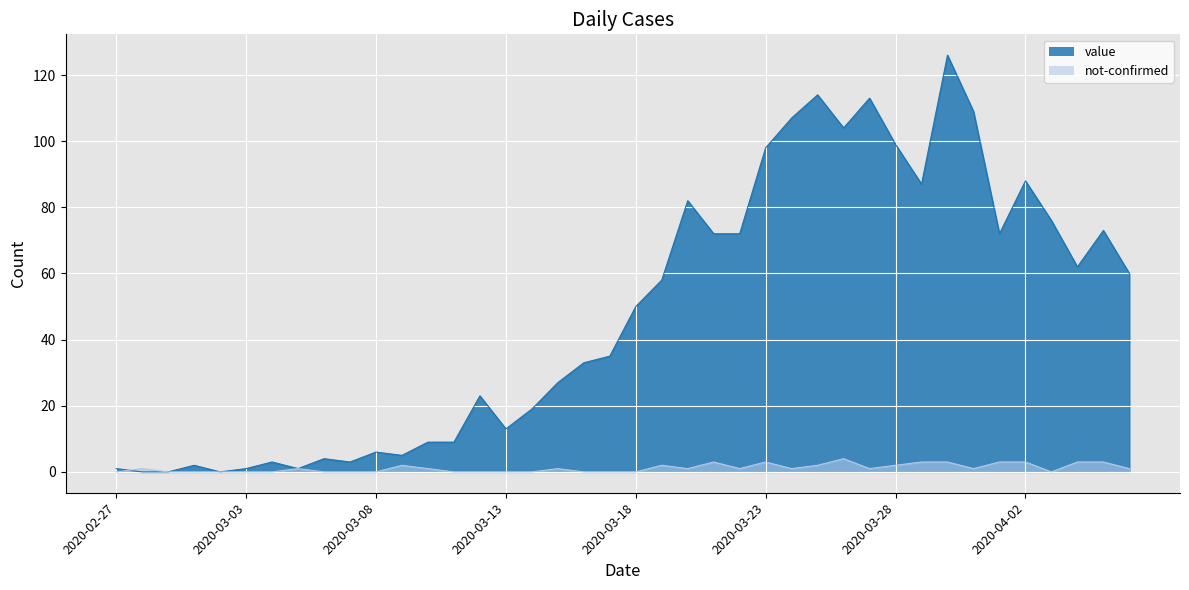

How many interior local valleys does the not-confirmed series have?

6